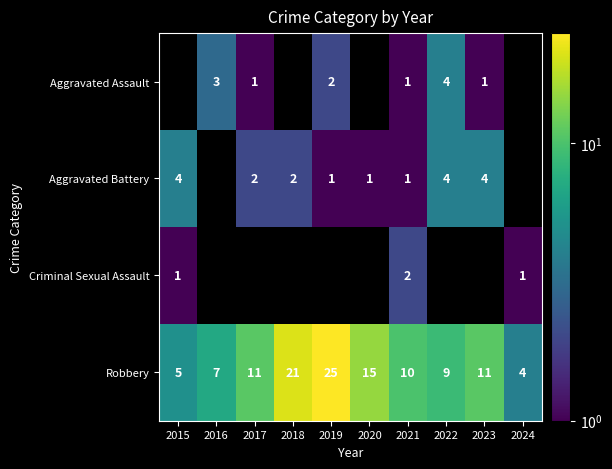

What is the smallest value displayed?

1.0